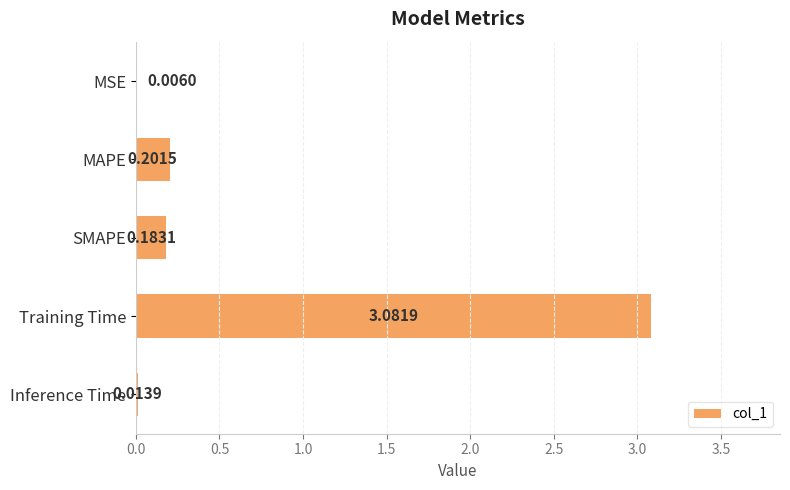

Which has a higher value, Training Time or SMAPE?

Training Time